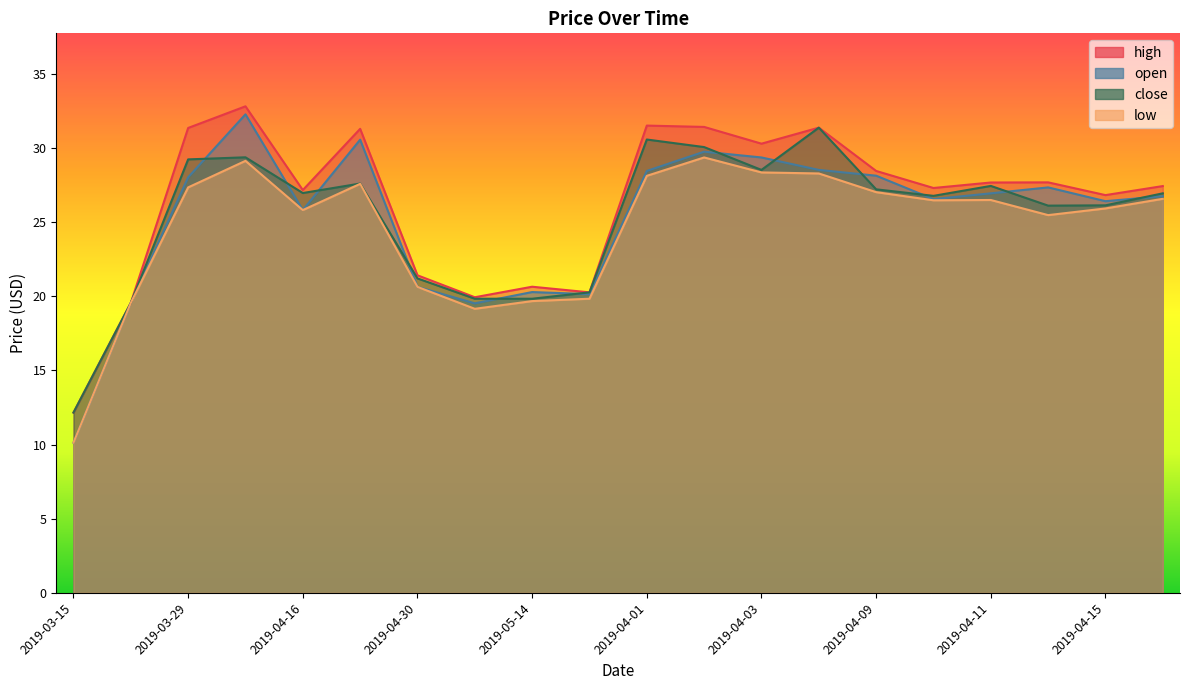

Reading left to right, list all the values displayed in this chart.

high: 12.2	19.6	31.4	32.8	27.2	31.3	21.4	19.9	20.6	20.3	31.5	31.4	30.3	31.4	28.5	27.3	27.7	27.7	26.8	27.4
open: 10.1	19.6	28.0	32.3	25.8	30.6	20.6	19.5	20.3	20.1	28.5	29.8	29.4	28.5	28.1	26.6	26.9	27.4	26.4	26.8
close: 12.2	19.6	29.2	29.4	27.0	27.6	21.2	19.8	19.8	20.3	30.6	30.1	28.5	31.4	27.2	26.8	27.4	26.1	26.1	26.9
low: 10.1	19.6	27.4	29.1	25.8	27.6	20.6	19.2	19.7	19.8	28.1	29.4	28.4	28.3	27.0	26.5	26.5	25.5	25.9	26.6